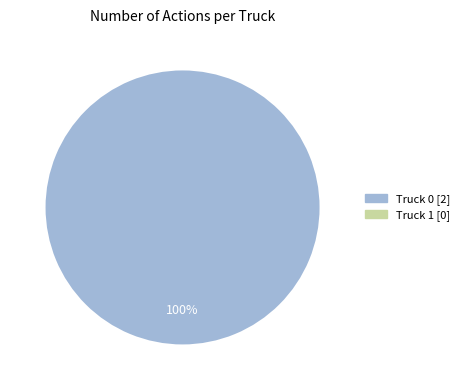

Is there a majority slice in this chart?

Yes